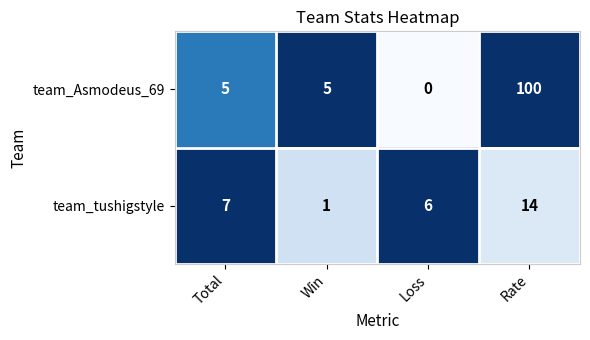

Reading right to left, transcribe all the data shown in this chart.

team_Asmodeus_69: 100	0	5	5
team_tushigstyle: 14	6	1	7